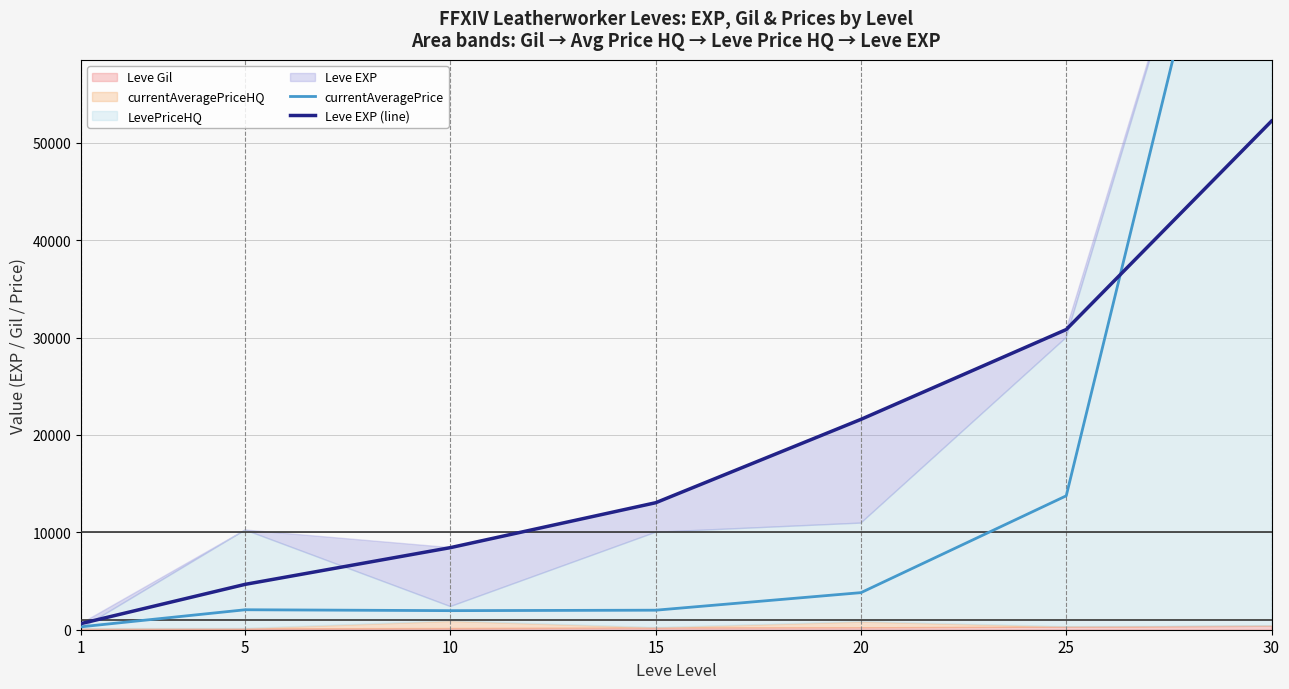

At which label does currentAveragePrice reach its peak?

30